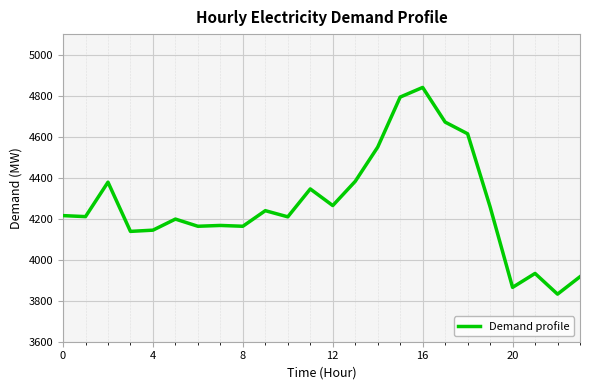

What is the difference between the maximum and minimum values?

1008